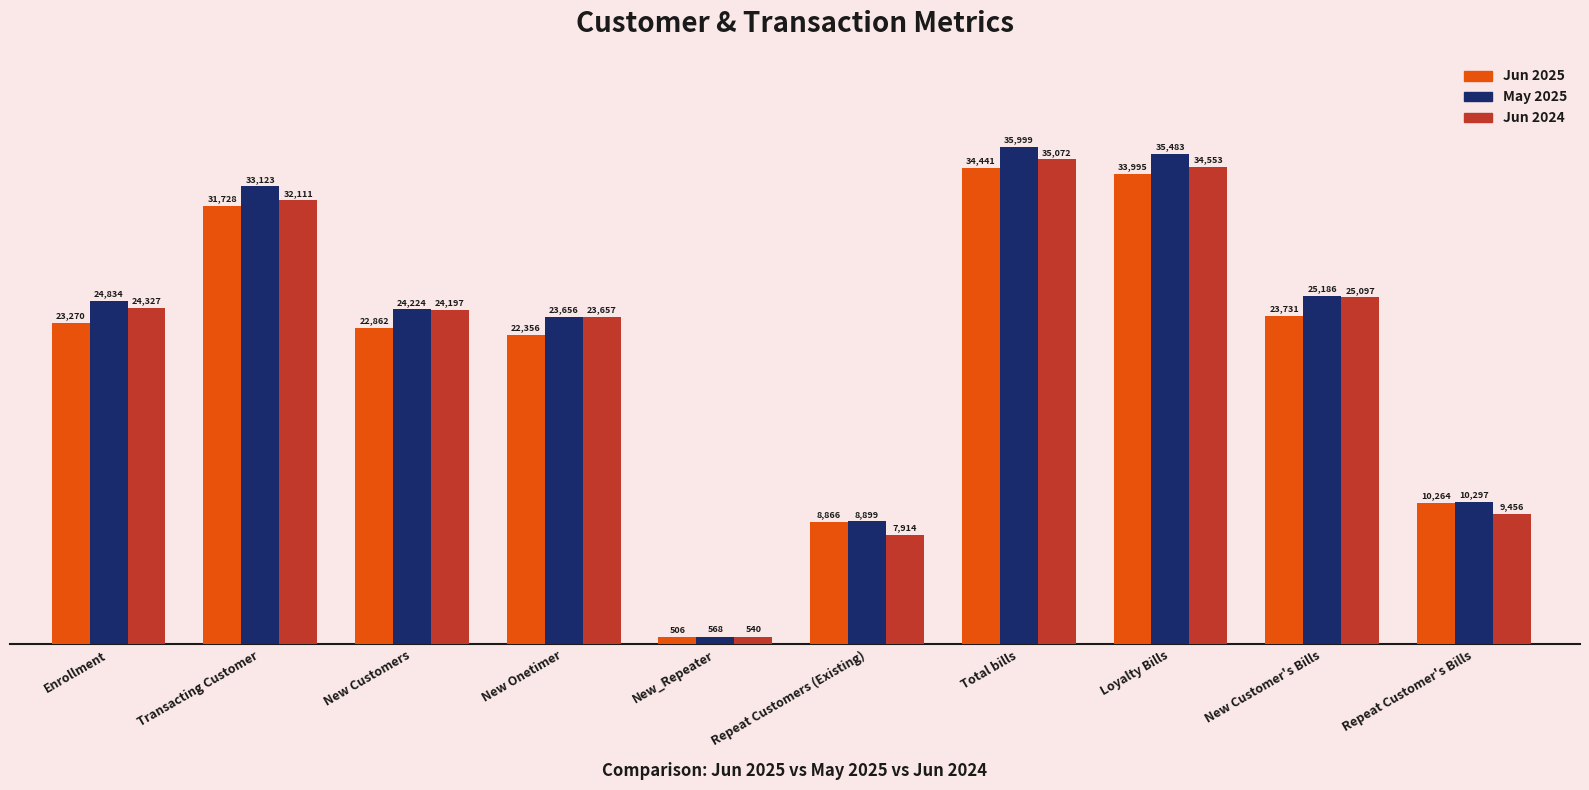

What is the value of the Jun 2025 bar at the 1st from the left?

23270